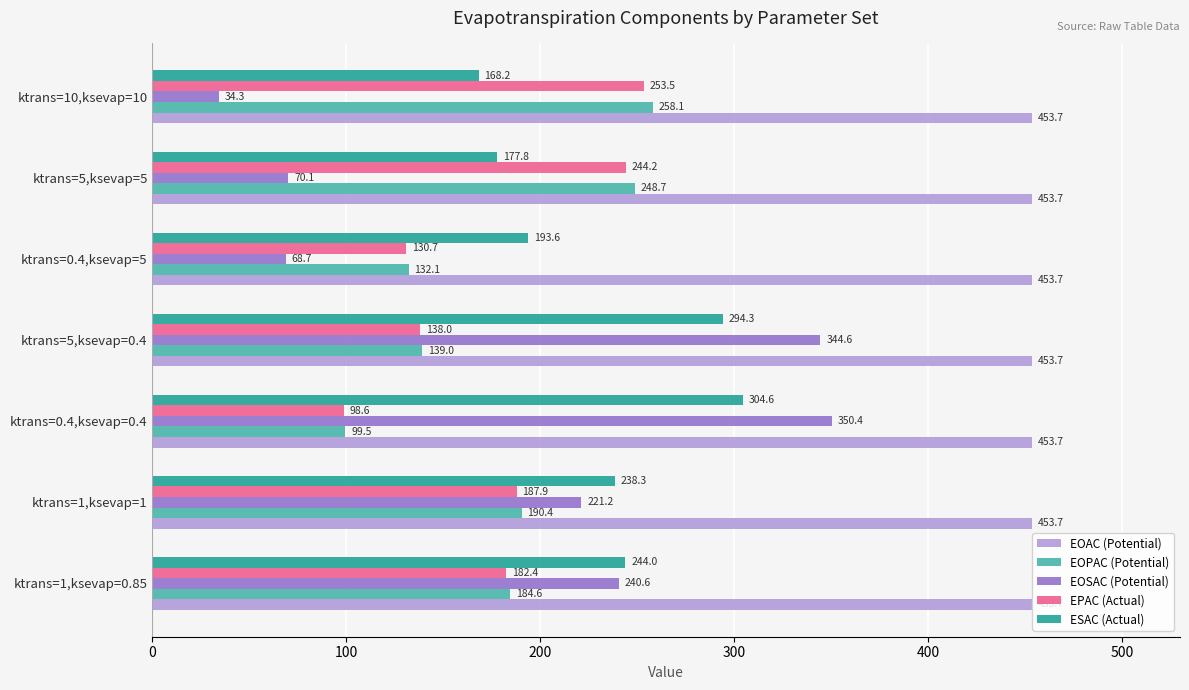

How many data points does each series have?

7